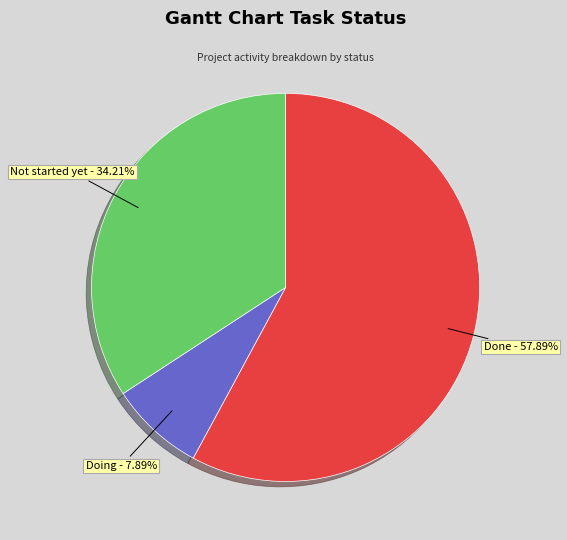

How many segments does this pie chart have?

3